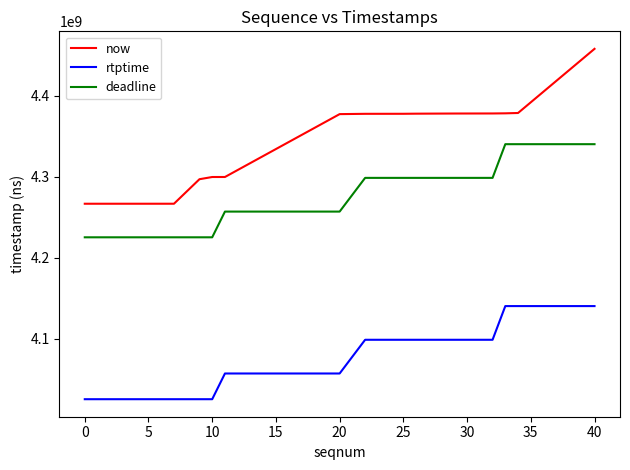

What is the maximum value for deadline?

4340233333